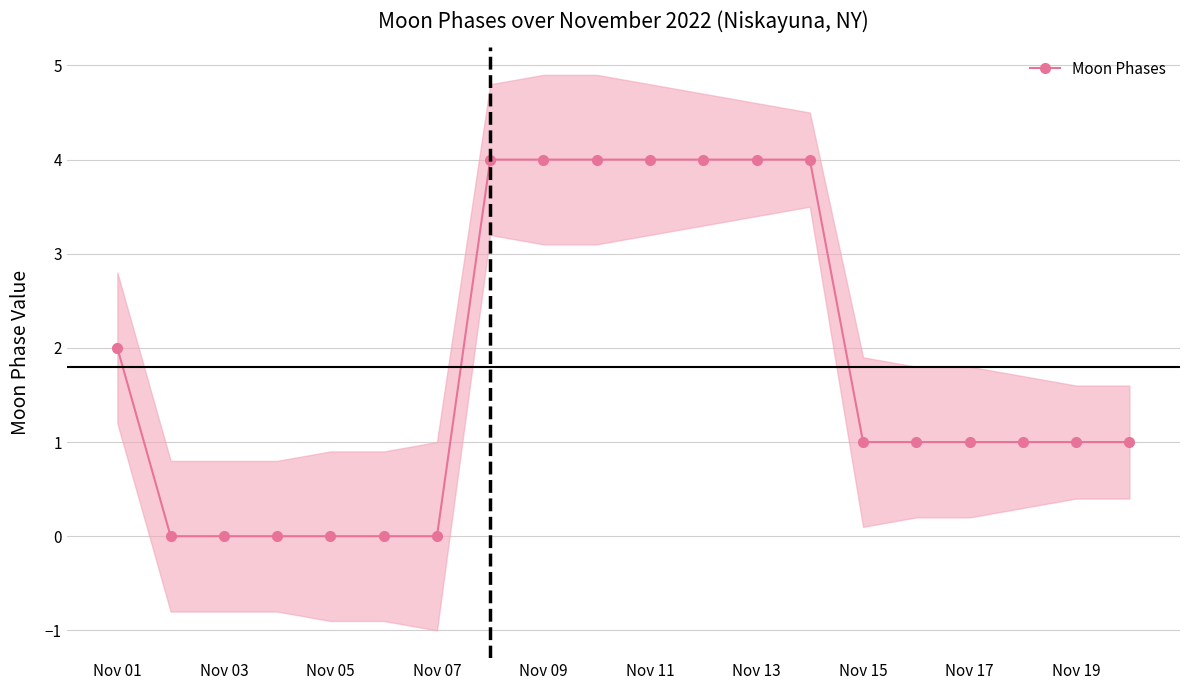

The Moon Phases series shows 4 at Nov 13. True or false?

True